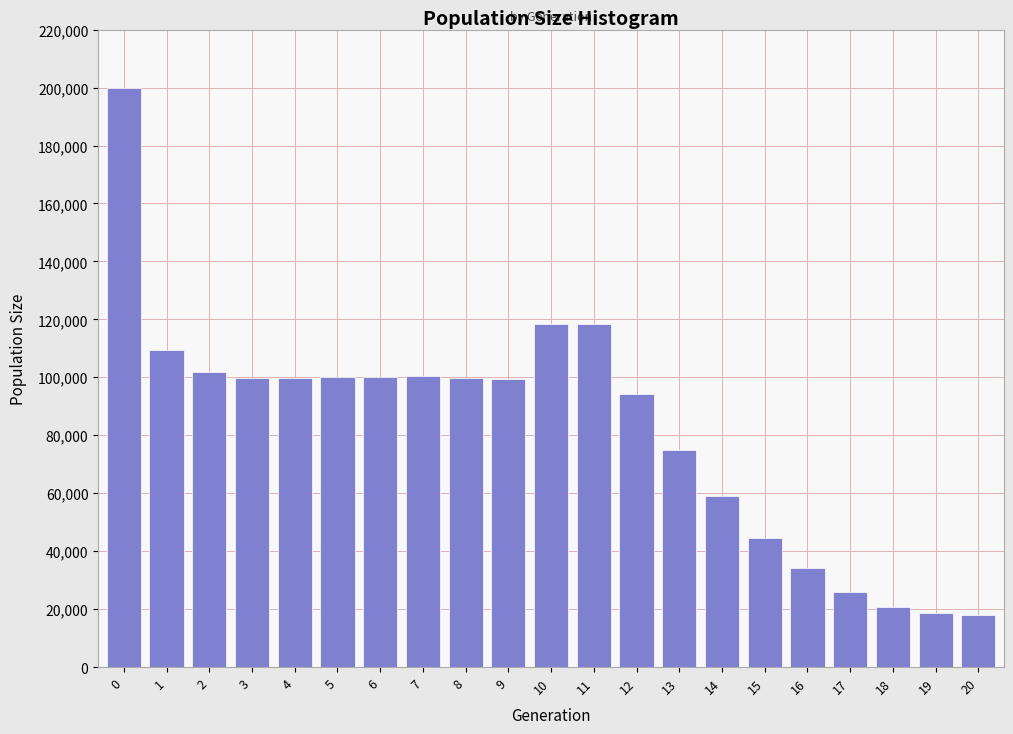

Is it true that the value at 19 is 18664?

True